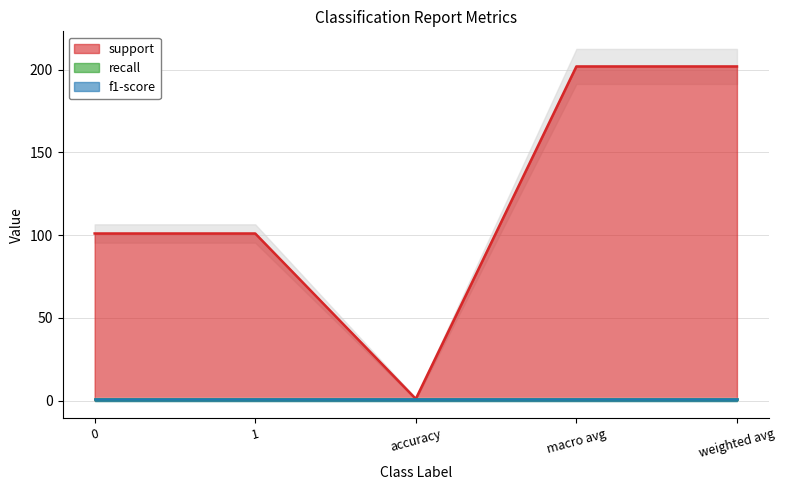

At weighted avg, list the series in order from smallest to largest.

recall, f1-score, support